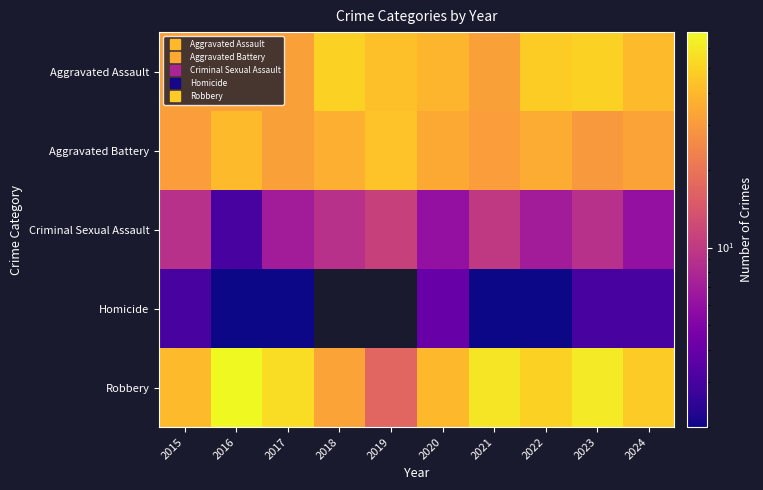

Rank the categories by Robbery value from lowest to highest.

2019, 2018, 2020, 2015, 2024, 2022, 2017, 2021, 2023, 2016